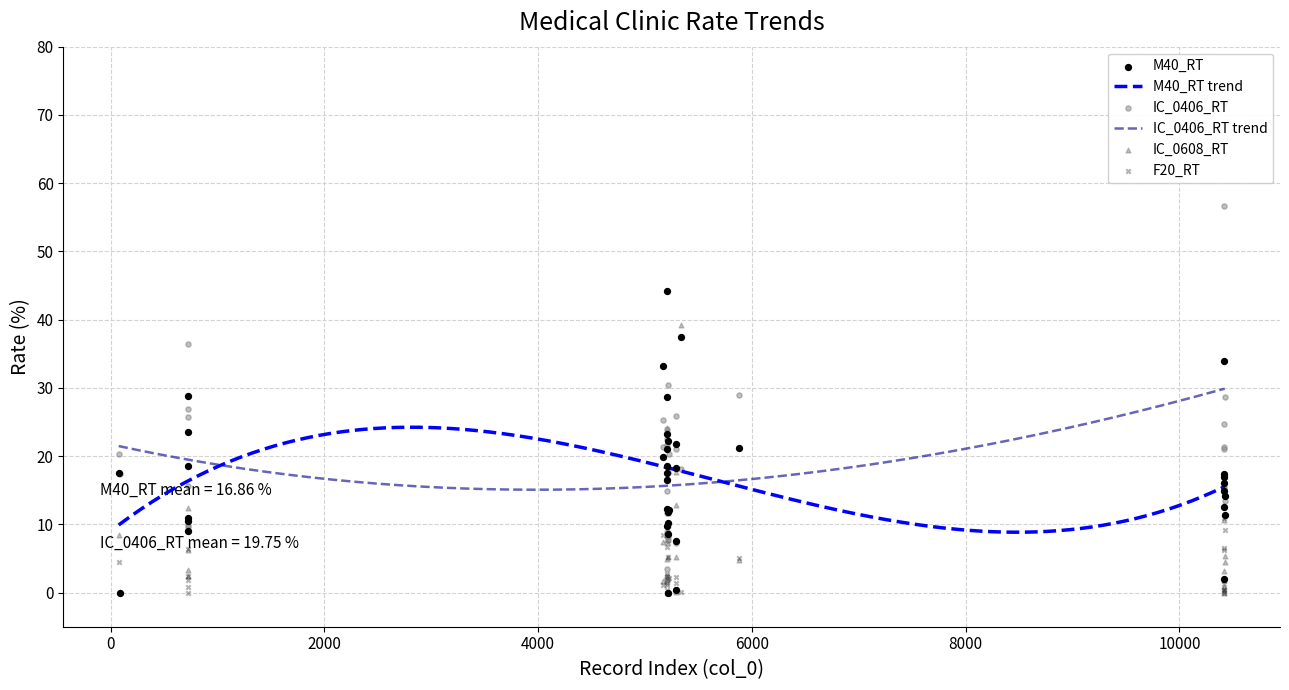

Which series has the largest total across all categories?

IC_0406_RT